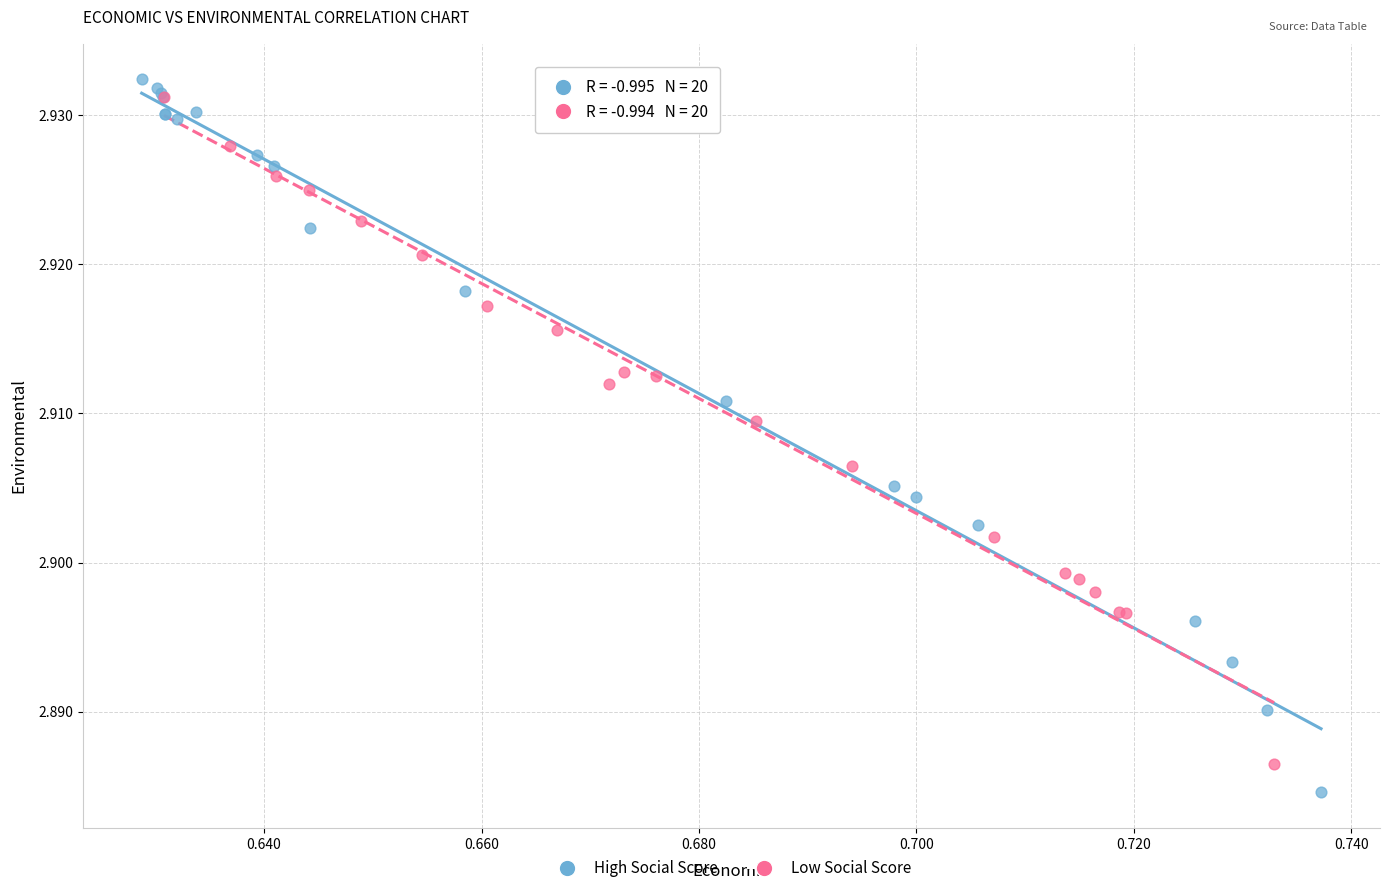

What are all the series names shown in the legend?

High Social Score, Low Social Score